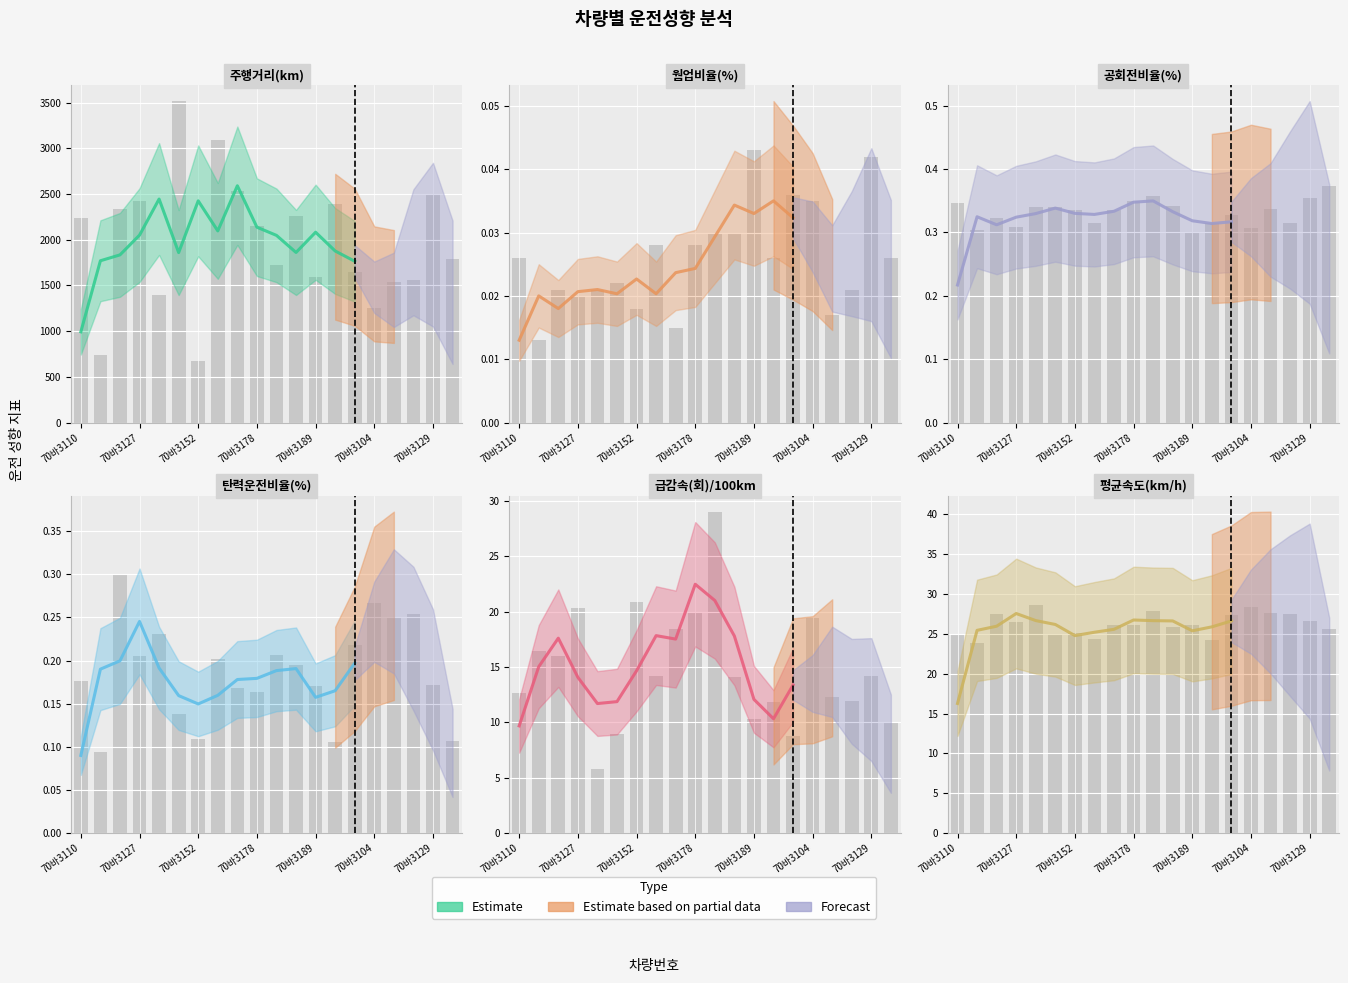

Between 70바3162 and 70바3101, which series saw the biggest shift?

주행거리(km)